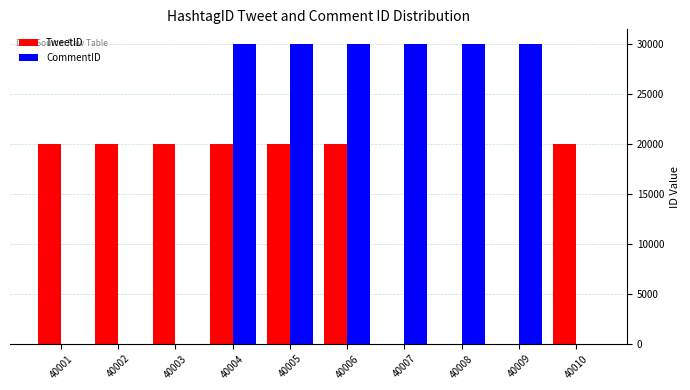

What is the total value across all series at 40010?

20002